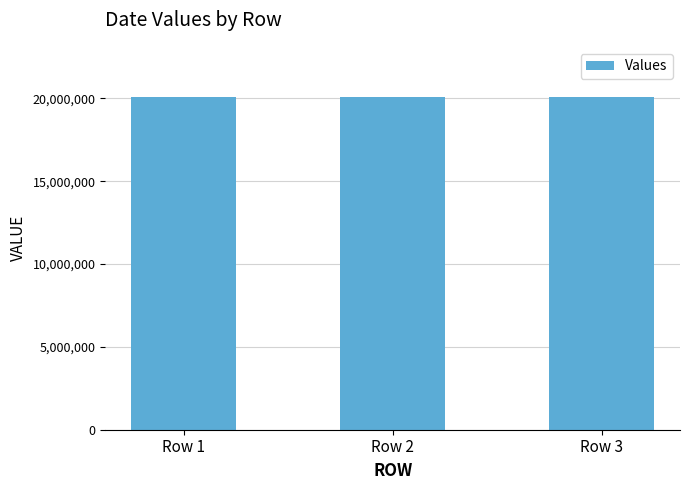

What is the difference between the second highest and minimum values?

9901